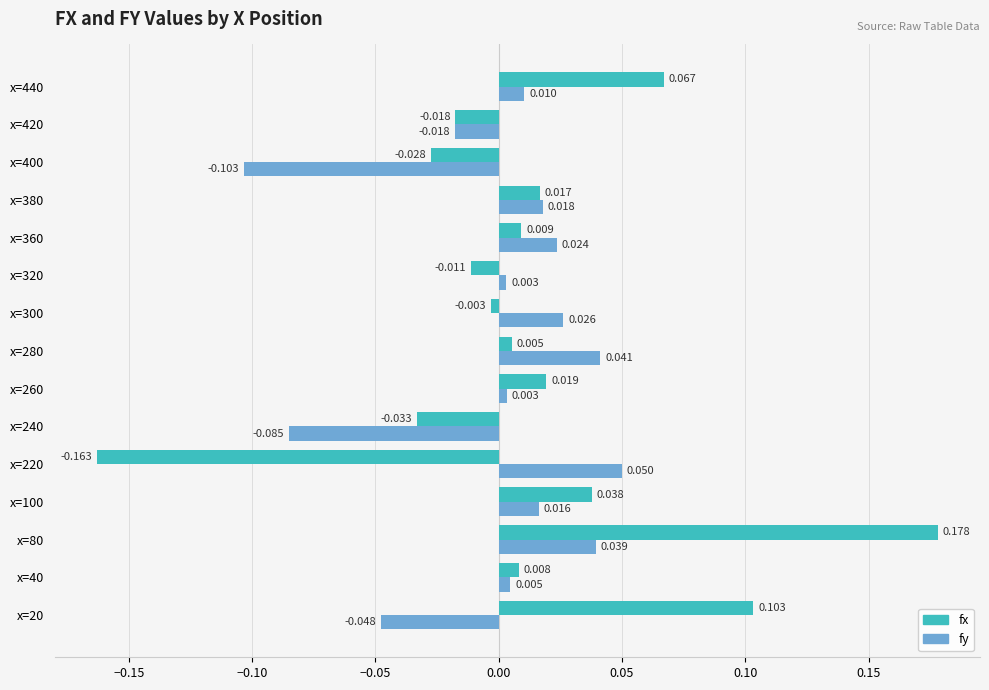

Which series changed the most between x=100 and x=240?

fy